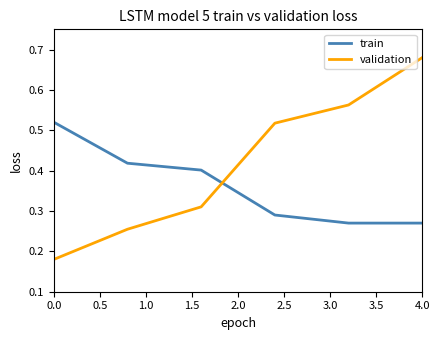

Which series has the largest total across all categories?

validation